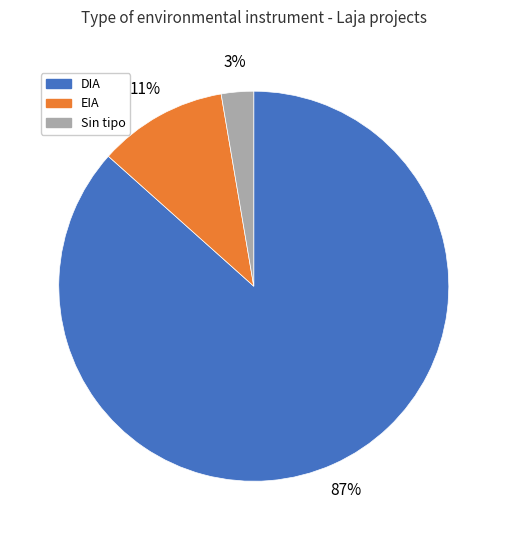

Is there any slice that represents more than half of the pie?

Yes